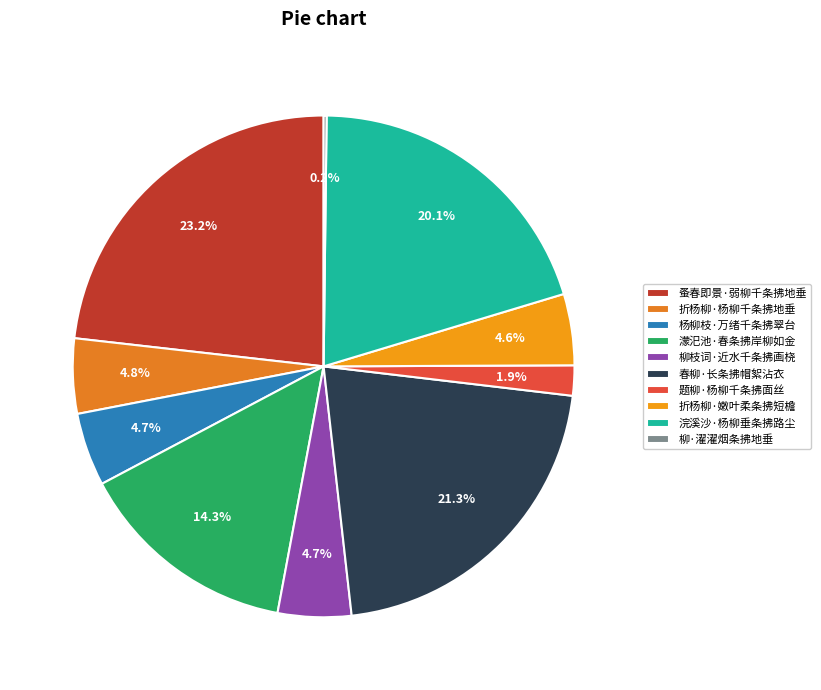

To the nearest percent, what portion does 题柳·杨柳千条拂面丝 represent?

2%